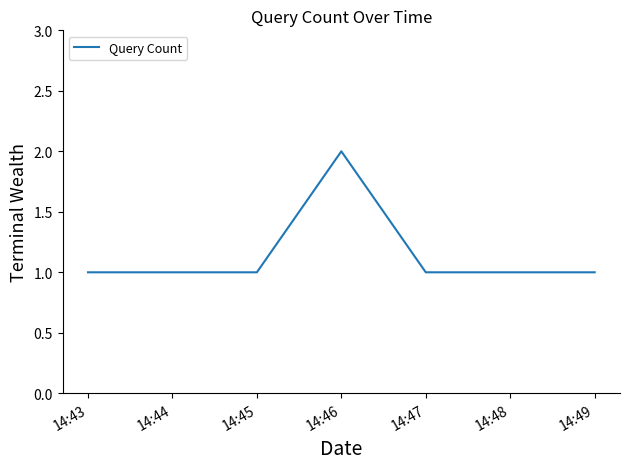

What is the ratio of the value at 14:47 to the value at 14:45?

1.0